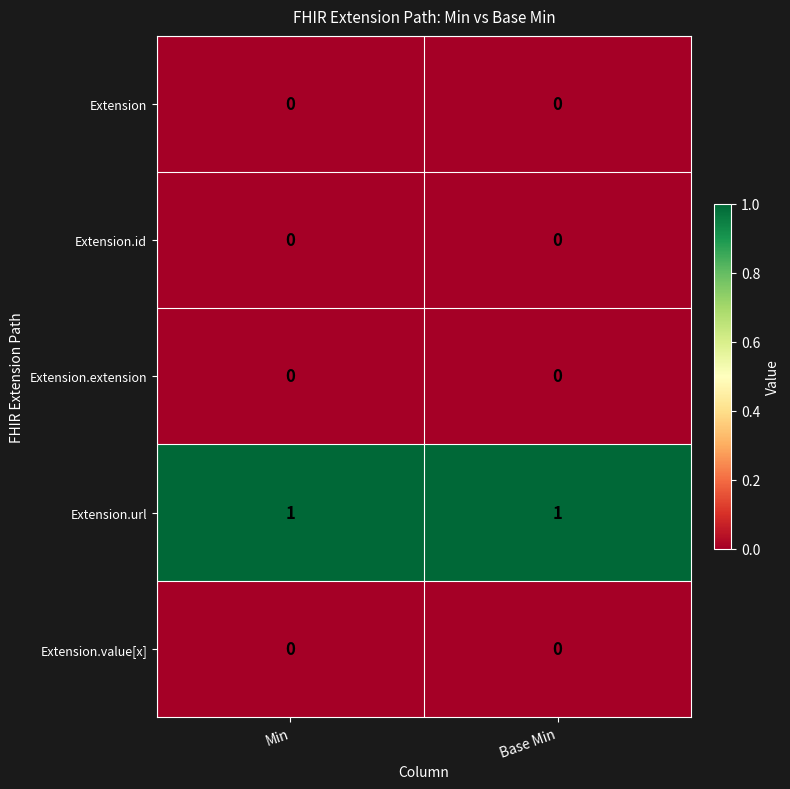

True or false: Extension.id has a value of 0 at Min.

True